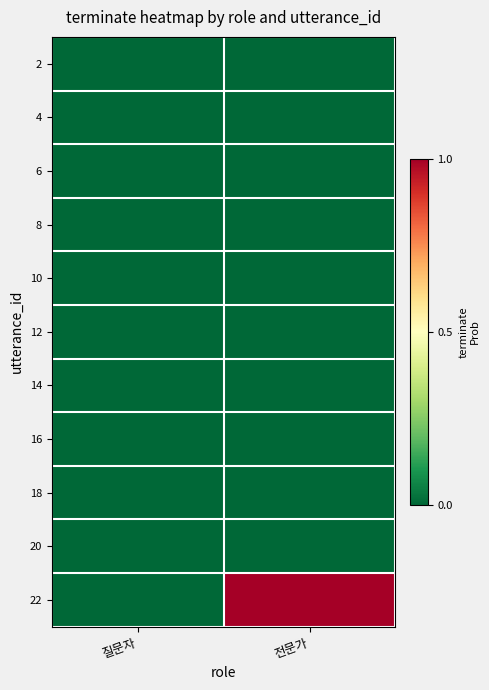

At 질문자, list the series in order from largest to smallest.

2, 4, 6, 8, 10, 12, 14, 16, 18, 20, 22